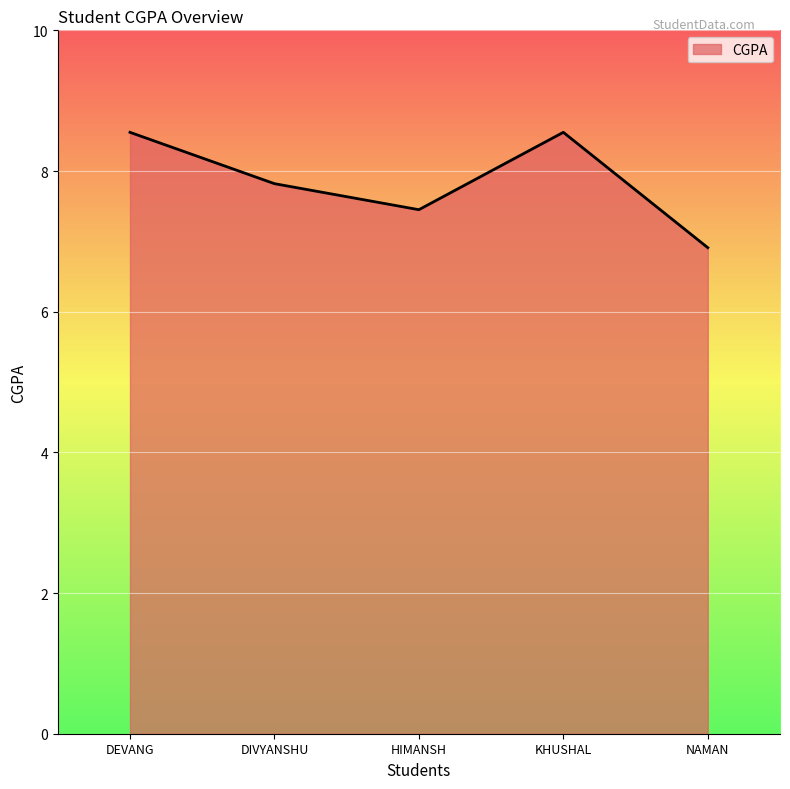

How many interior local peaks (higher than both neighbors) does the data have?

1